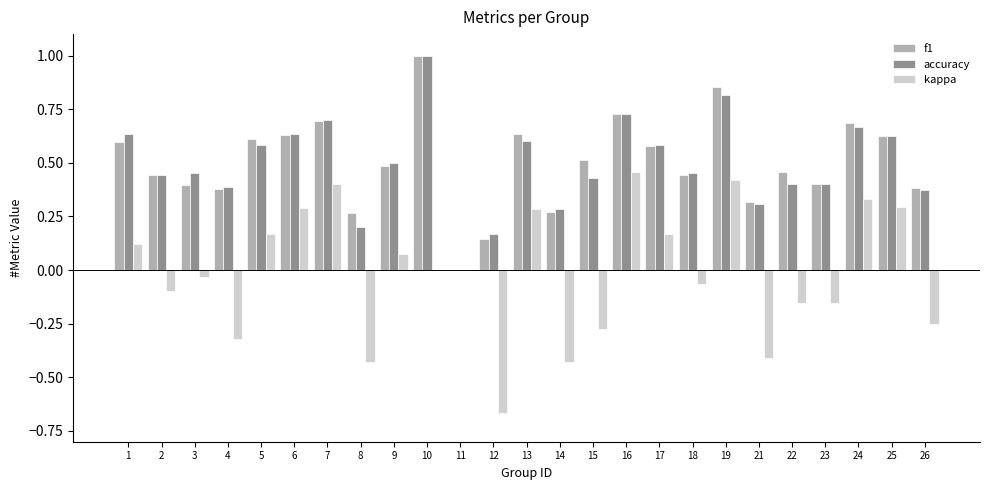

What is the highest value of the f1 series?

1.0